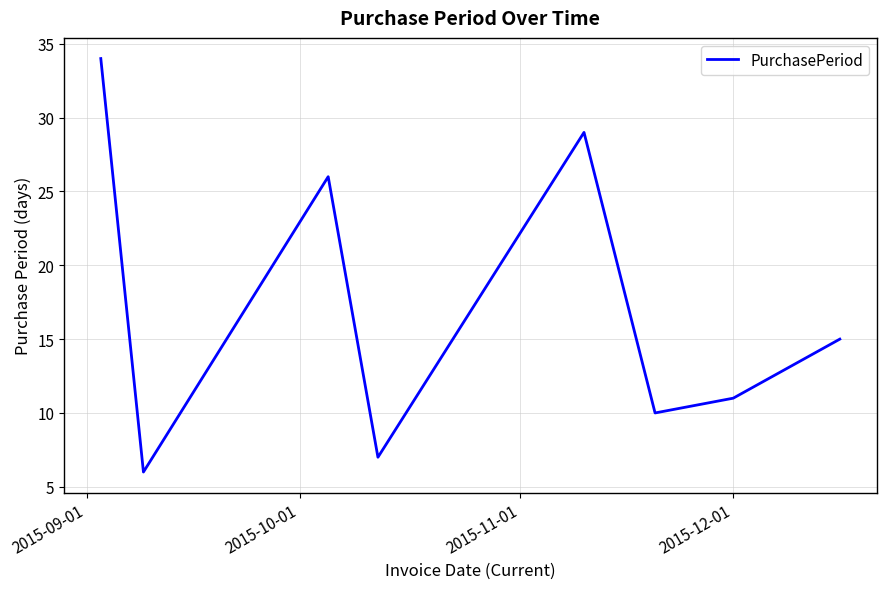

Count the number of data series in this chart.

1